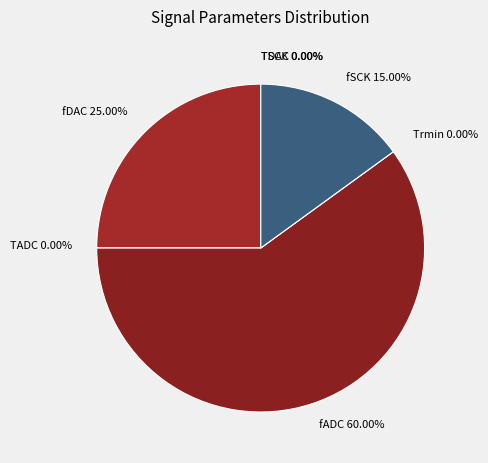

How many segments does this pie chart have?

7